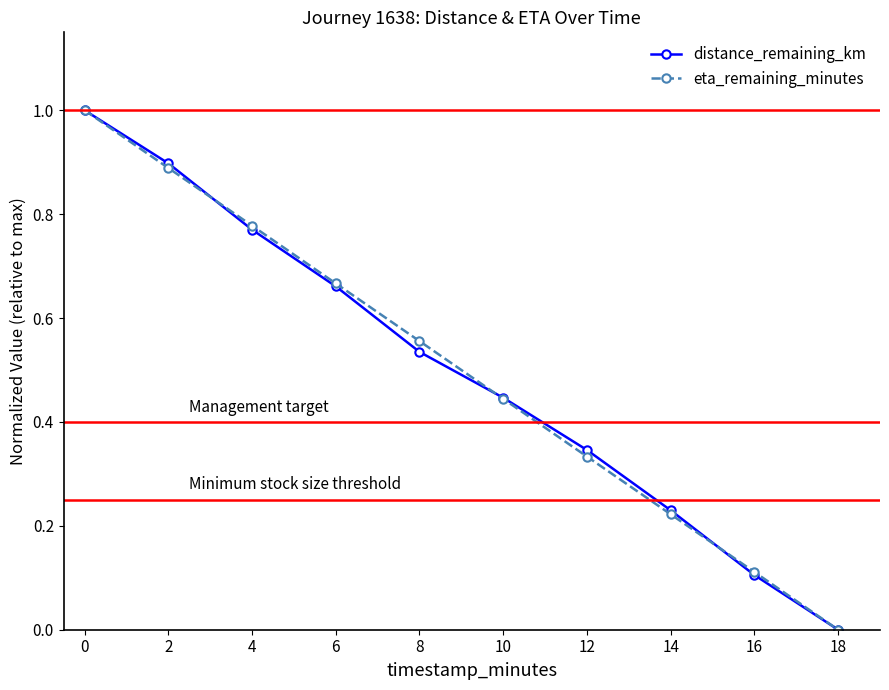

How many data points in distance_remaining_km are above 0?

9